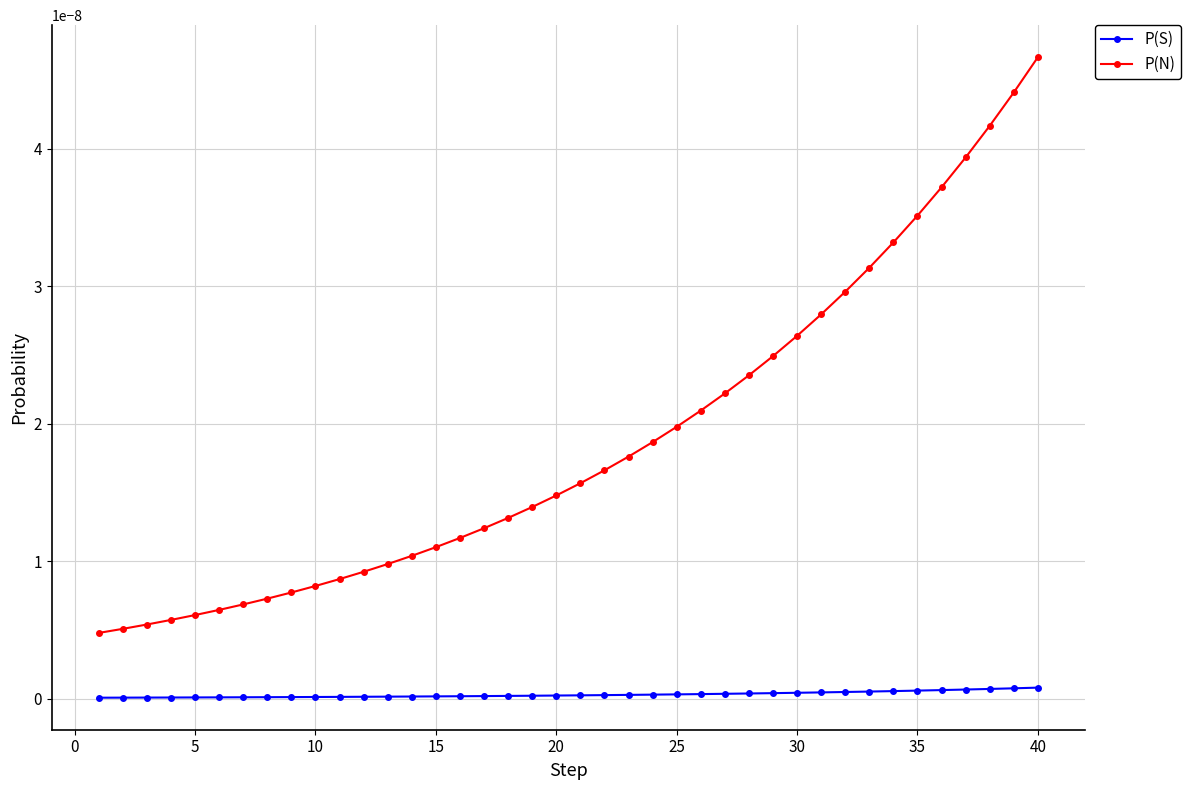

At how many categories does at least one series exceed 0?

40